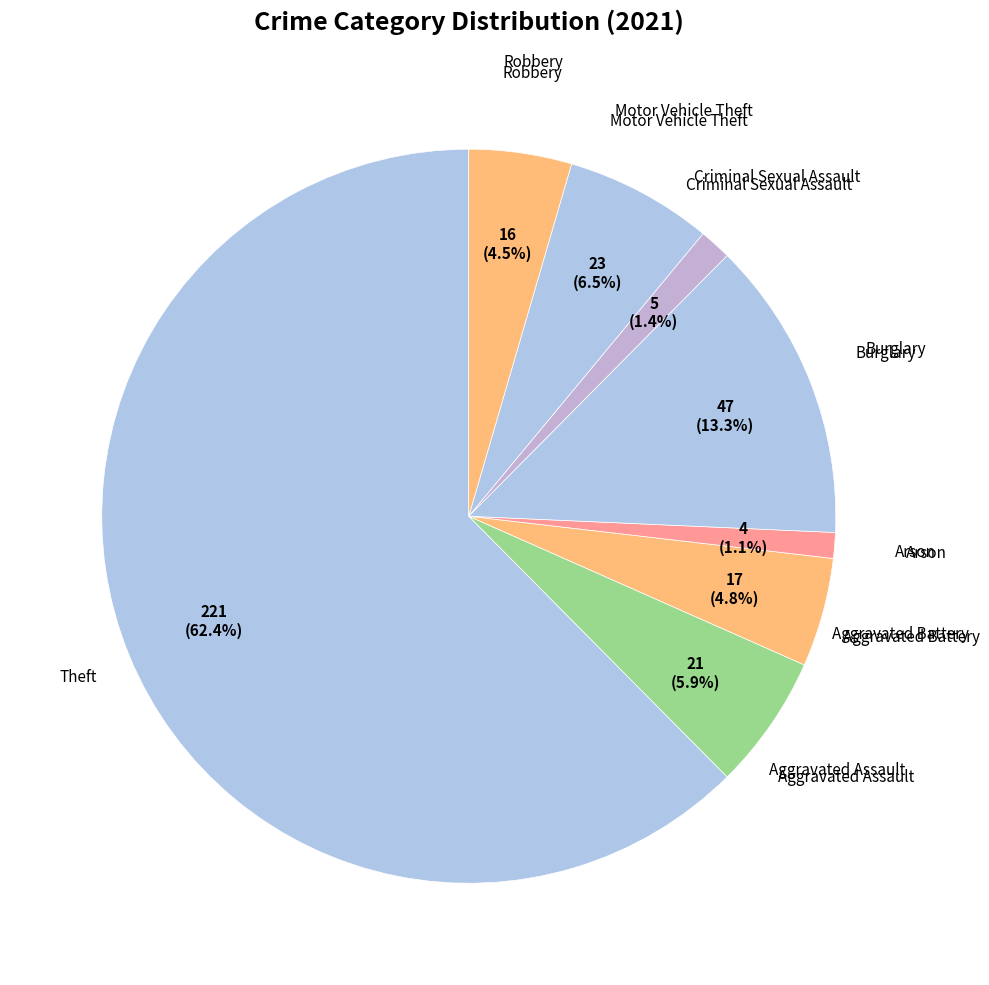

Which slice is the largest?

Theft